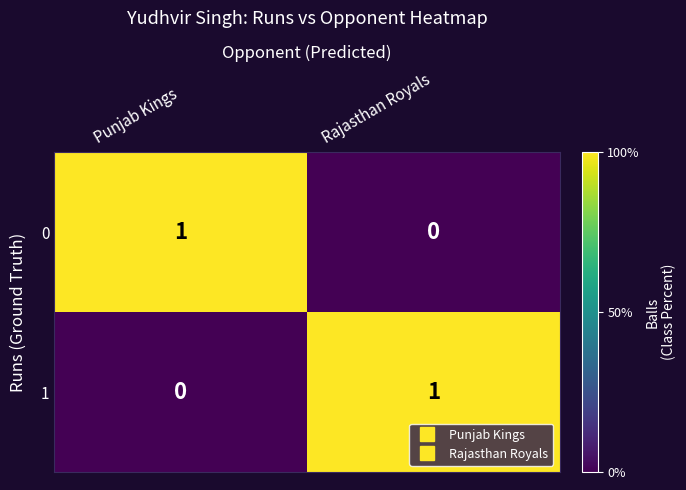

Rank the categories by 1 value from highest to lowest.

Rajasthan Royals, Punjab Kings